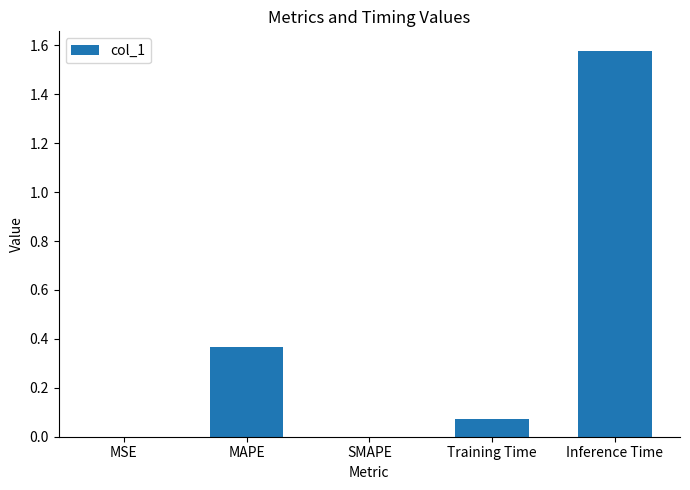

What is the difference between the values at Training Time and MAPE?

0.3